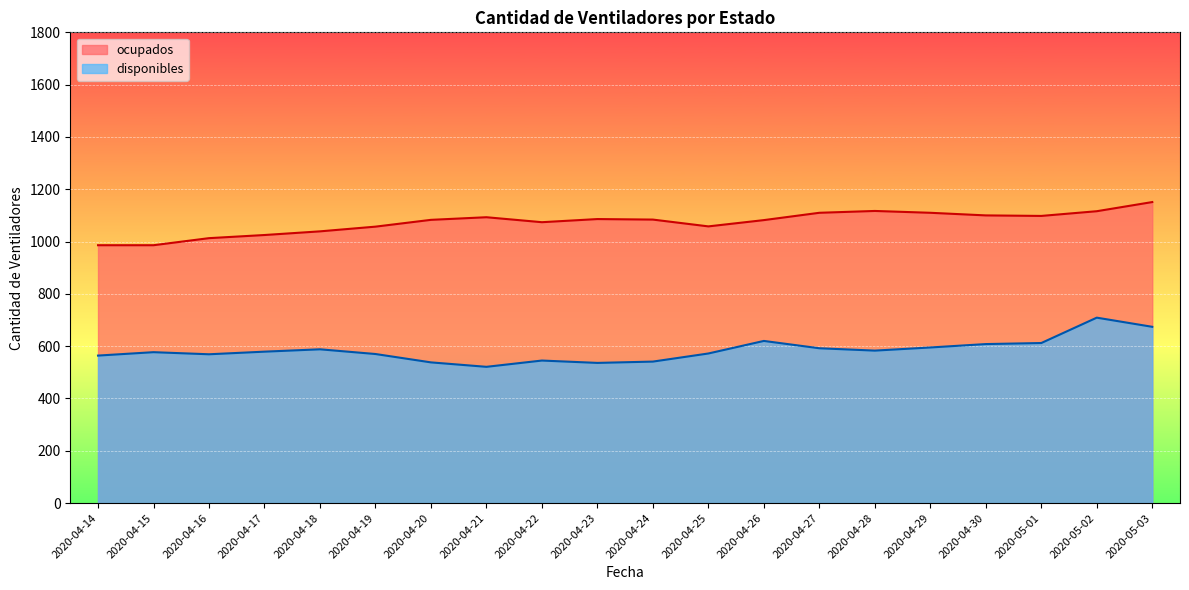

What is the difference between the ocupados values at 2020-04-29 and 2020-04-21?

17